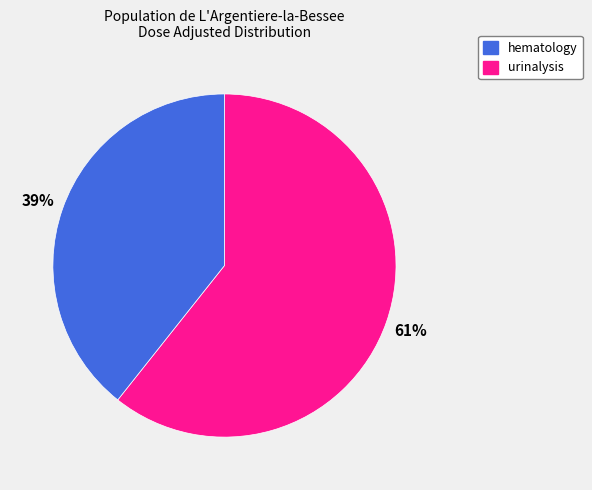

Does any single category account for the majority?

Yes